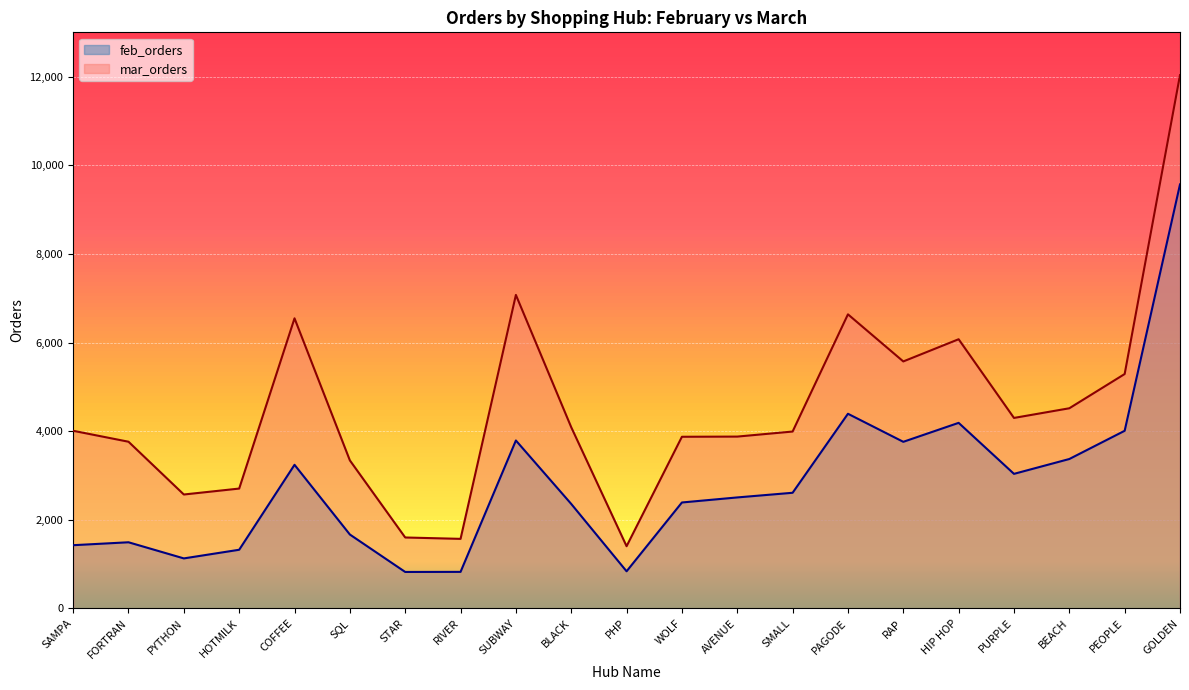

List the series in order of their overall mean, highest first.

mar_orders, feb_orders